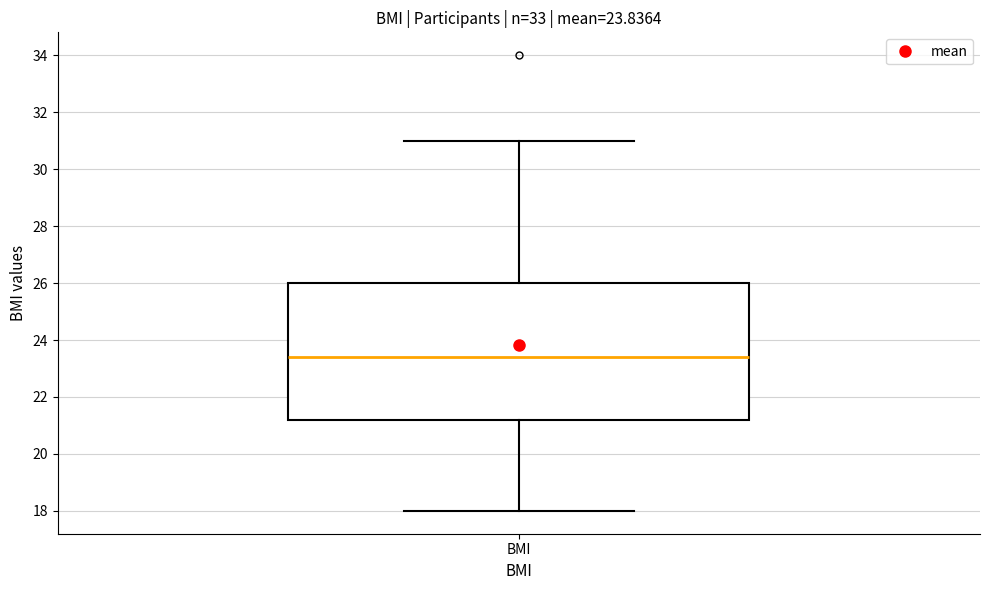

Where does the median line of the box for BMI sit on the y-axis? The values are not printed on the chart, so give them approximately, as read against the axis.

23.4